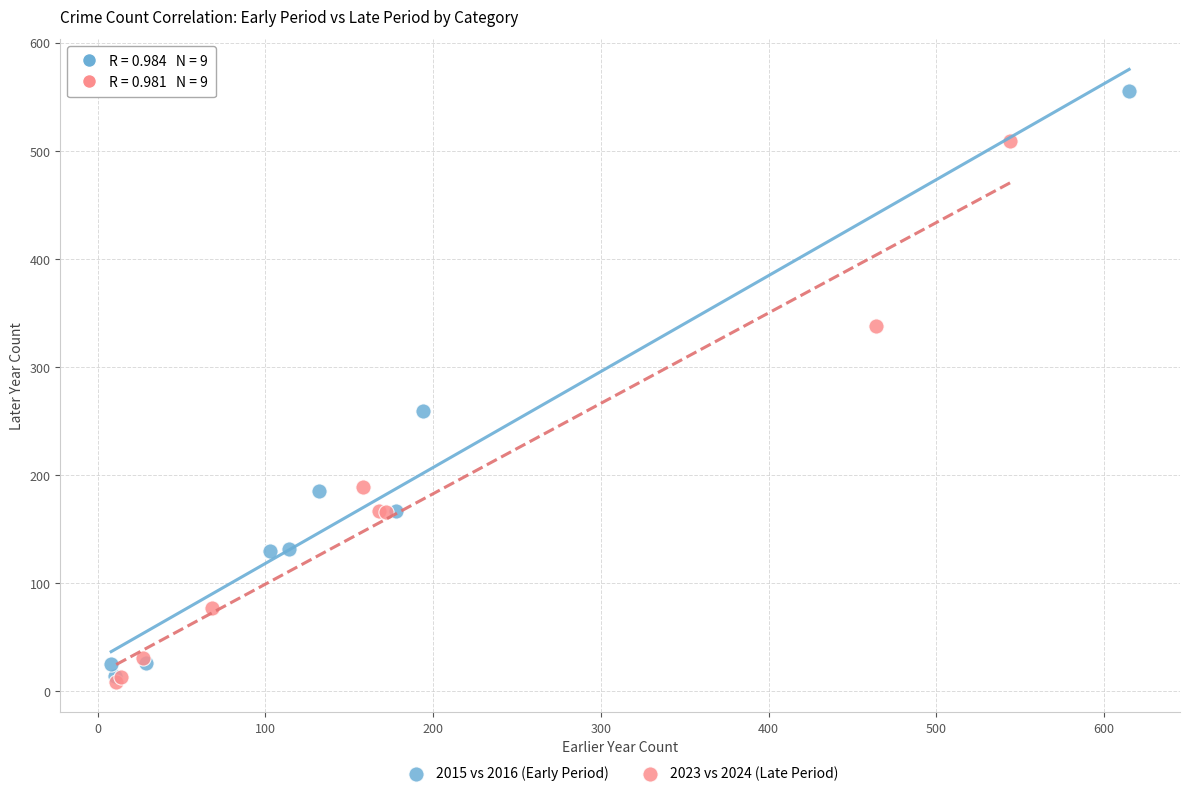

What are all the series names shown in the legend?

2015 vs 2016 (Early Period), 2023 vs 2024 (Late Period)